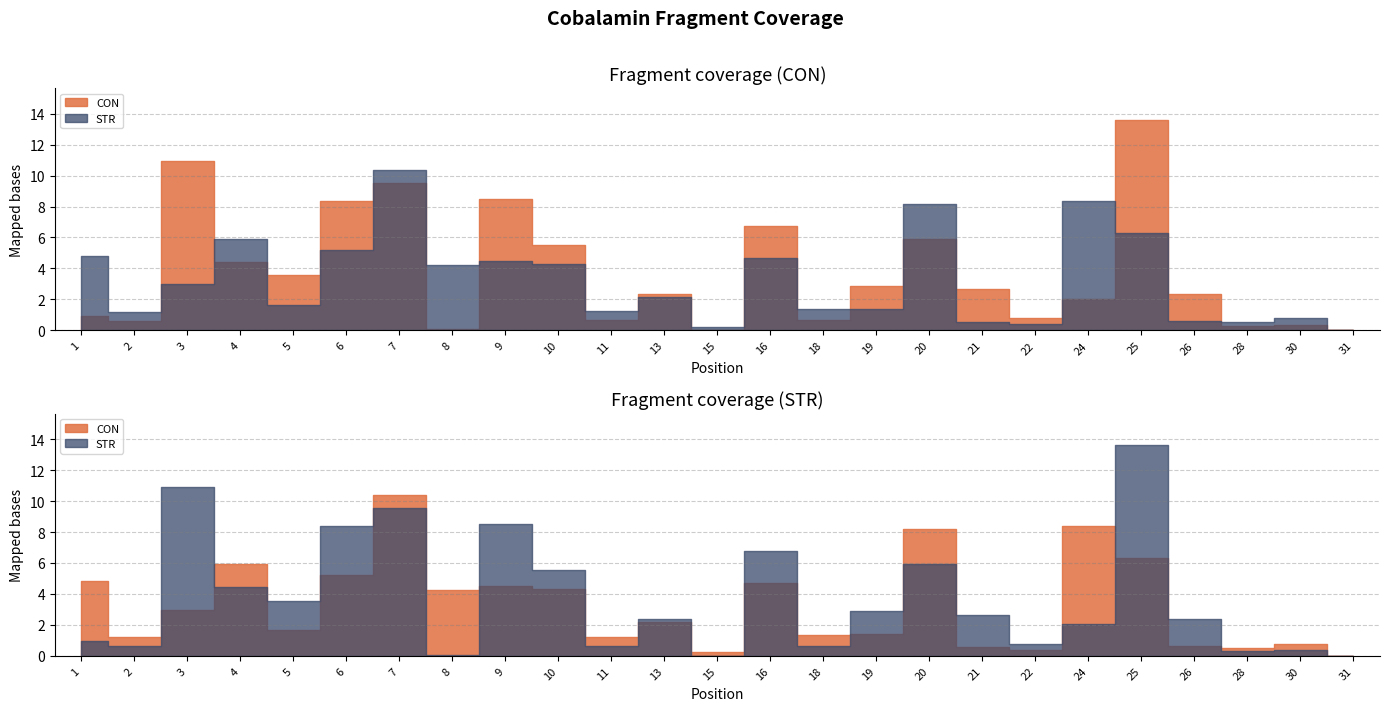

List the series in order of their peak value, highest first.

CON, STR